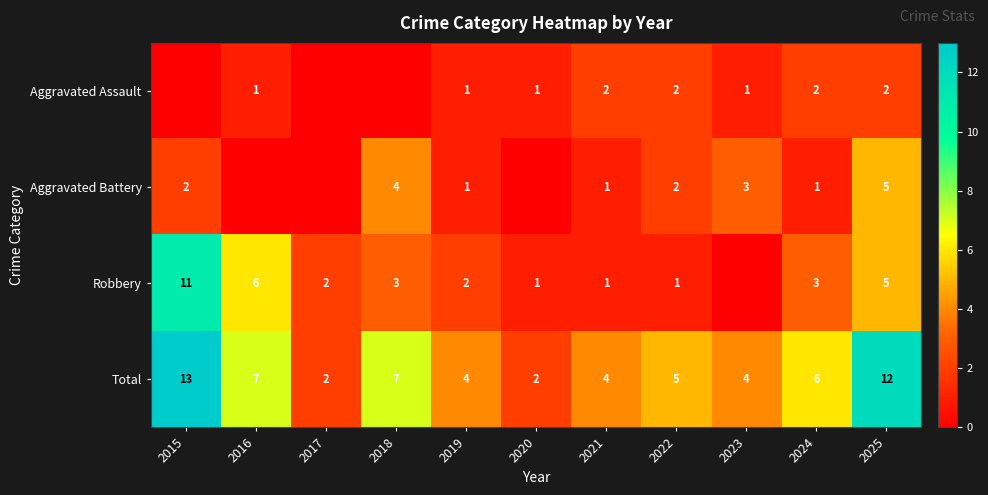

What is the difference between the Robbery values at 2024 and 2016?

3